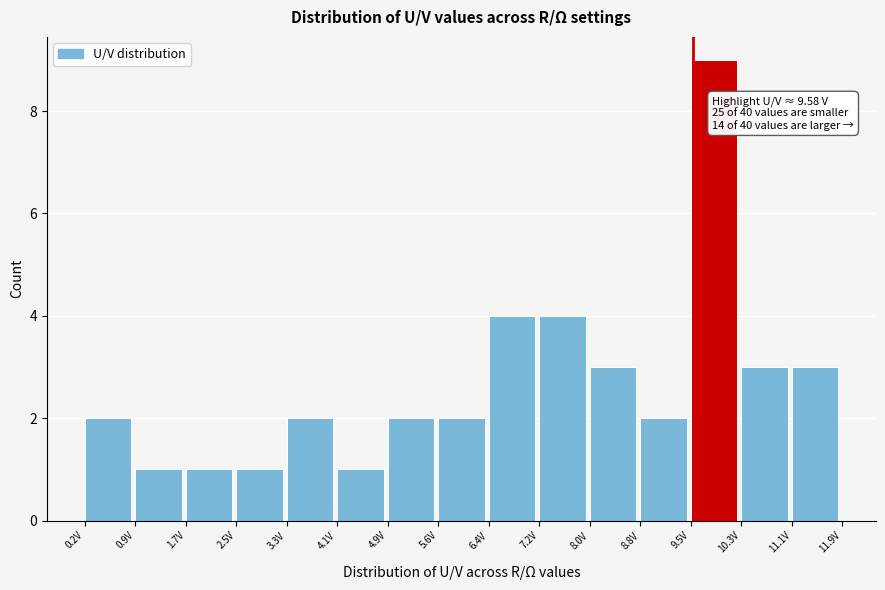

Which range on the x-axis has the tallest bar?

9.5 to 10.3